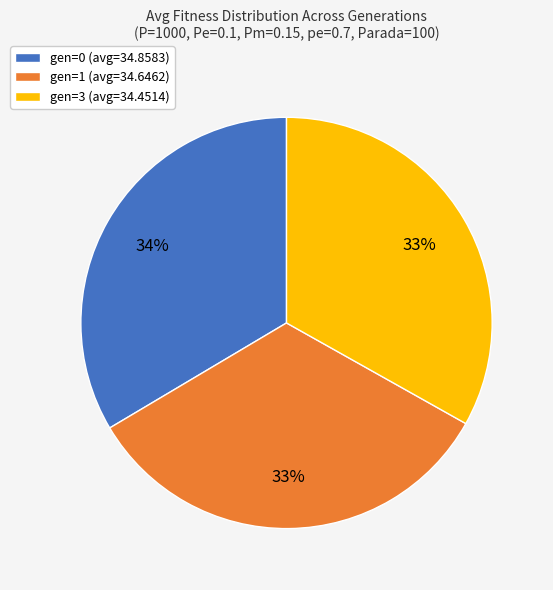

Is the sum of gen=3 (avg=34.4514) and gen=0 (avg=34.8583) greater than half?

Yes